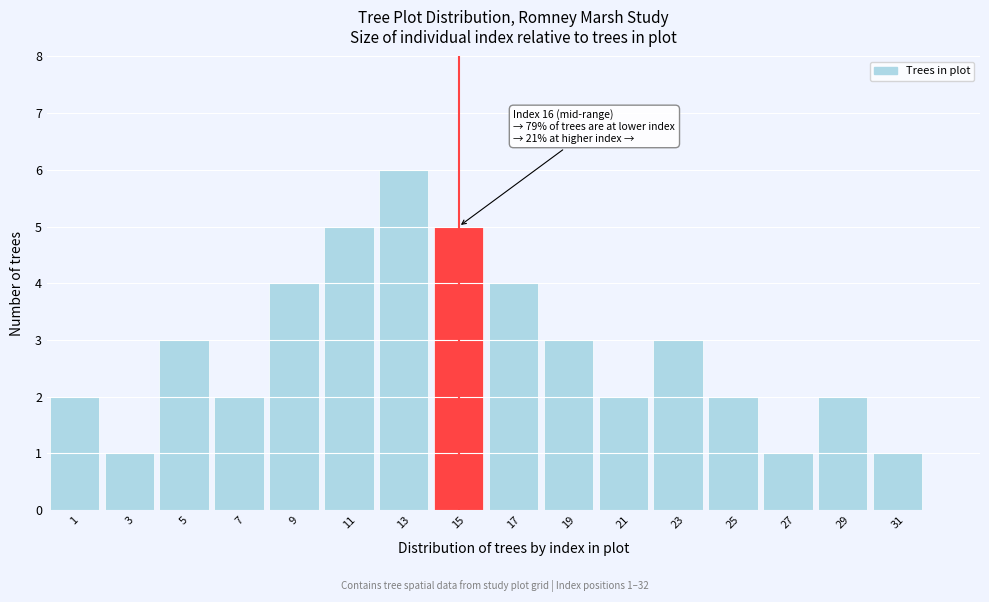

Reading left to right, list all the values displayed in this chart.

1=2	3=1	5=3	7=2	9=4	11=5	13=6	15=5	17=4	19=3	21=2	23=3	25=2	27=1	29=2	31=1